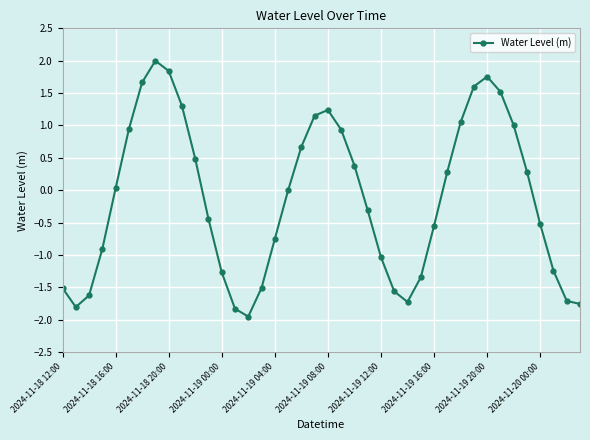

What is the greatest value displayed?

2.0